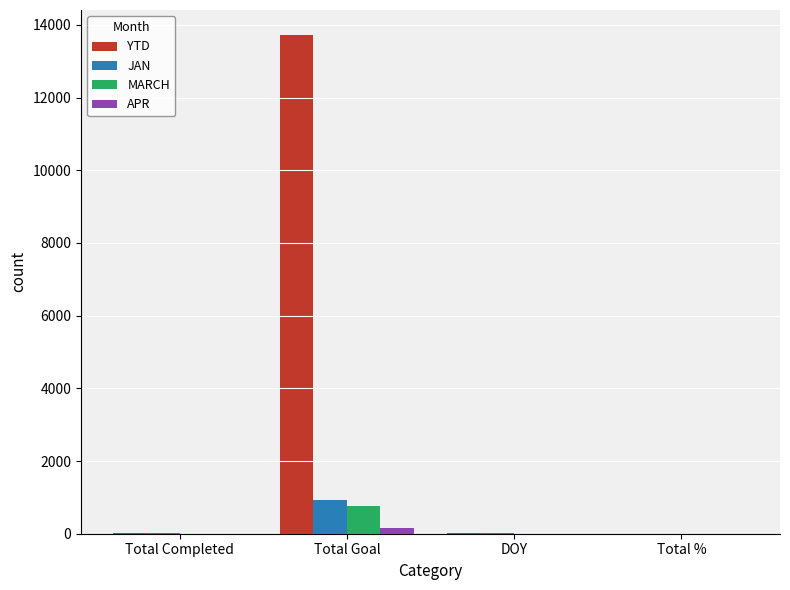

What is the sum of all MARCH values?

754